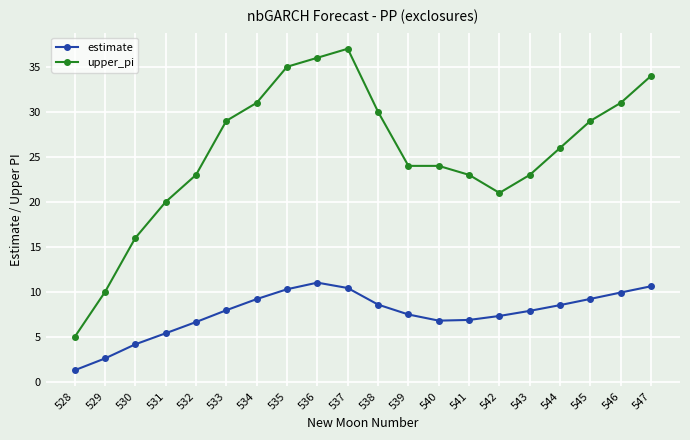

What is the total value across all series at 532?

29.7